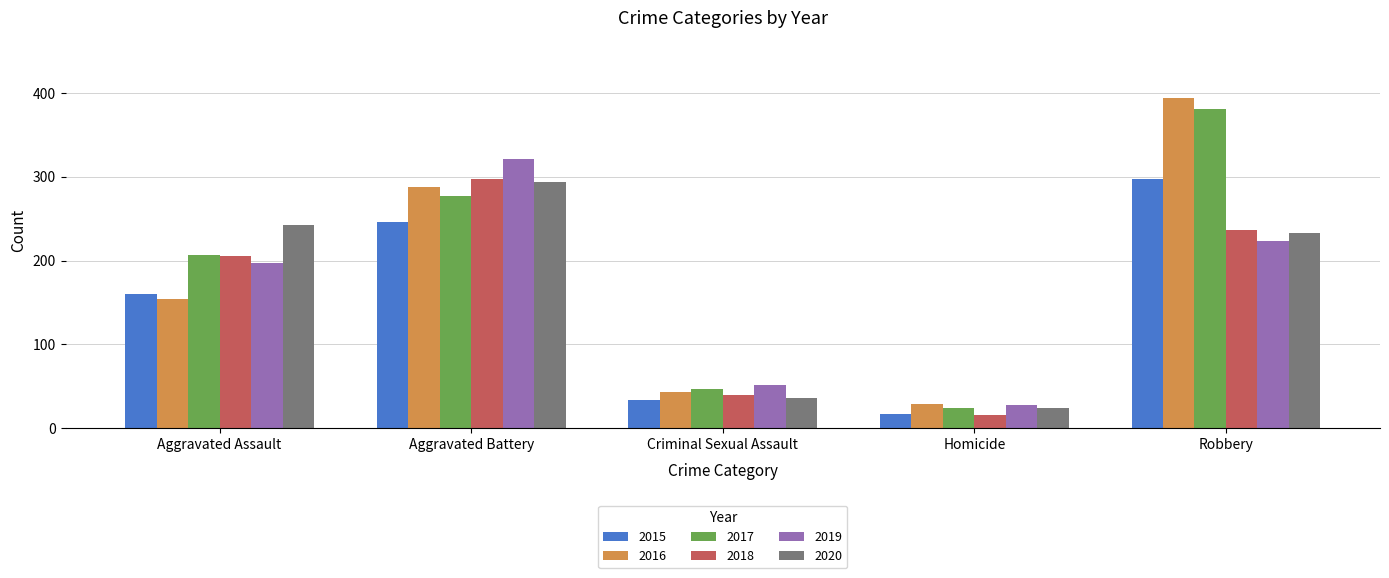

List the labels in order of 2016 value, largest first.

Robbery, Aggravated Battery, Aggravated Assault, Criminal Sexual Assault, Homicide